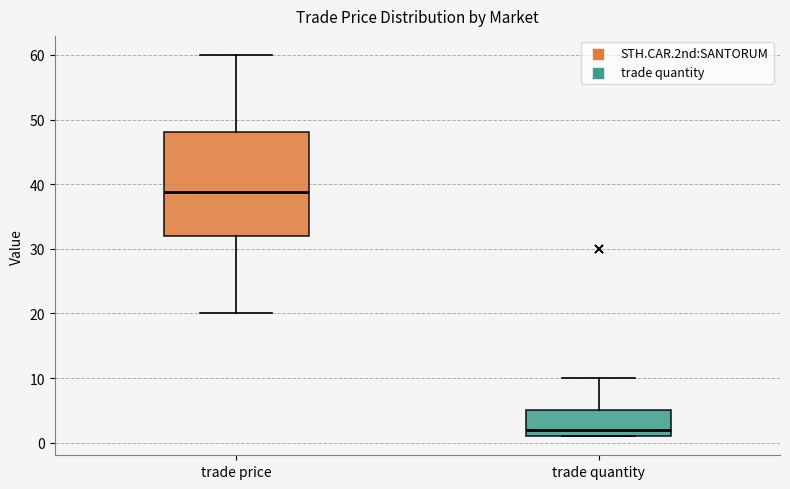

Reading left to right, transcribe this box plot: for each box, give where its median line is, the range the box spans, and where its two whiskers end, as read against the y-axis. The values are not printed on the chart, so give them approximately, as read against the axis.

trade price: median 39, box 32 to 48, whiskers 20 to 60
trade quantity: median 2, box 1 to 5, whiskers 1 to 10